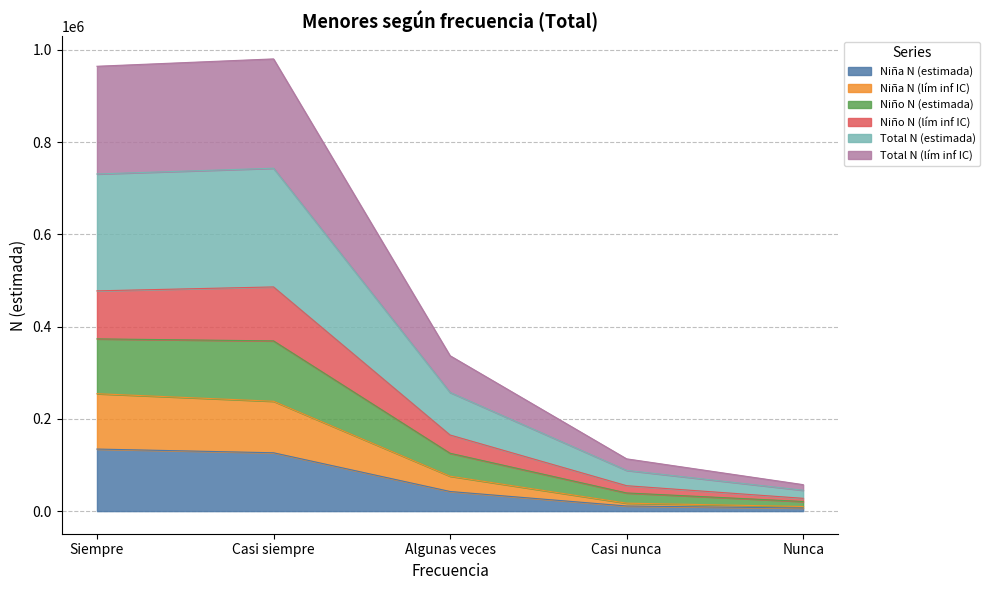

Does the chart display data point markers on the line(s)?

No